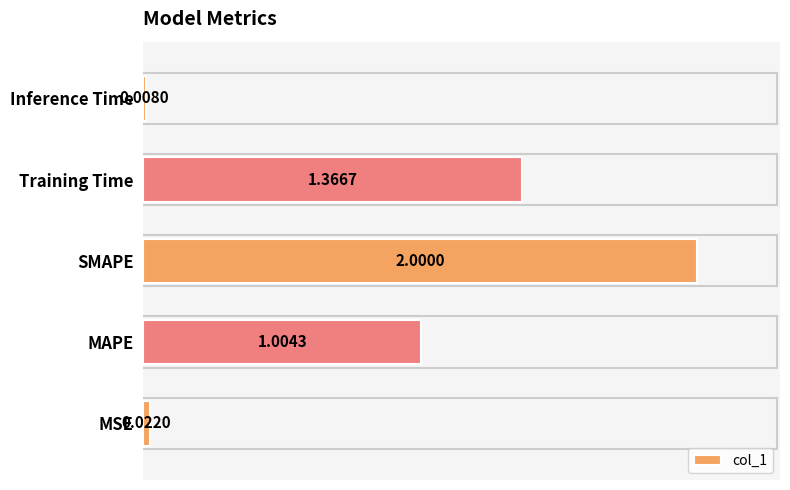

At which label is the value closest to 1?

MAPE